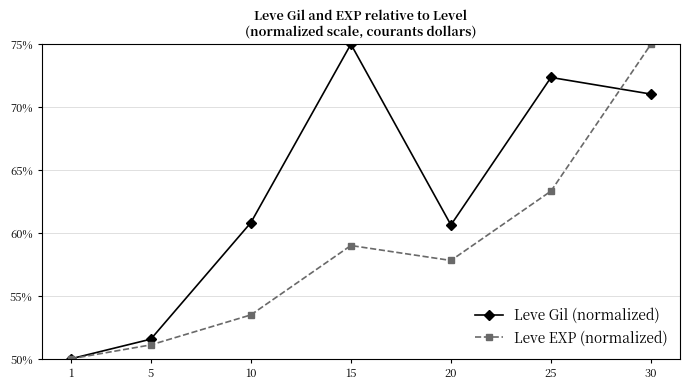

What is the highest value of the Leve EXP (normalized) series?

75.0